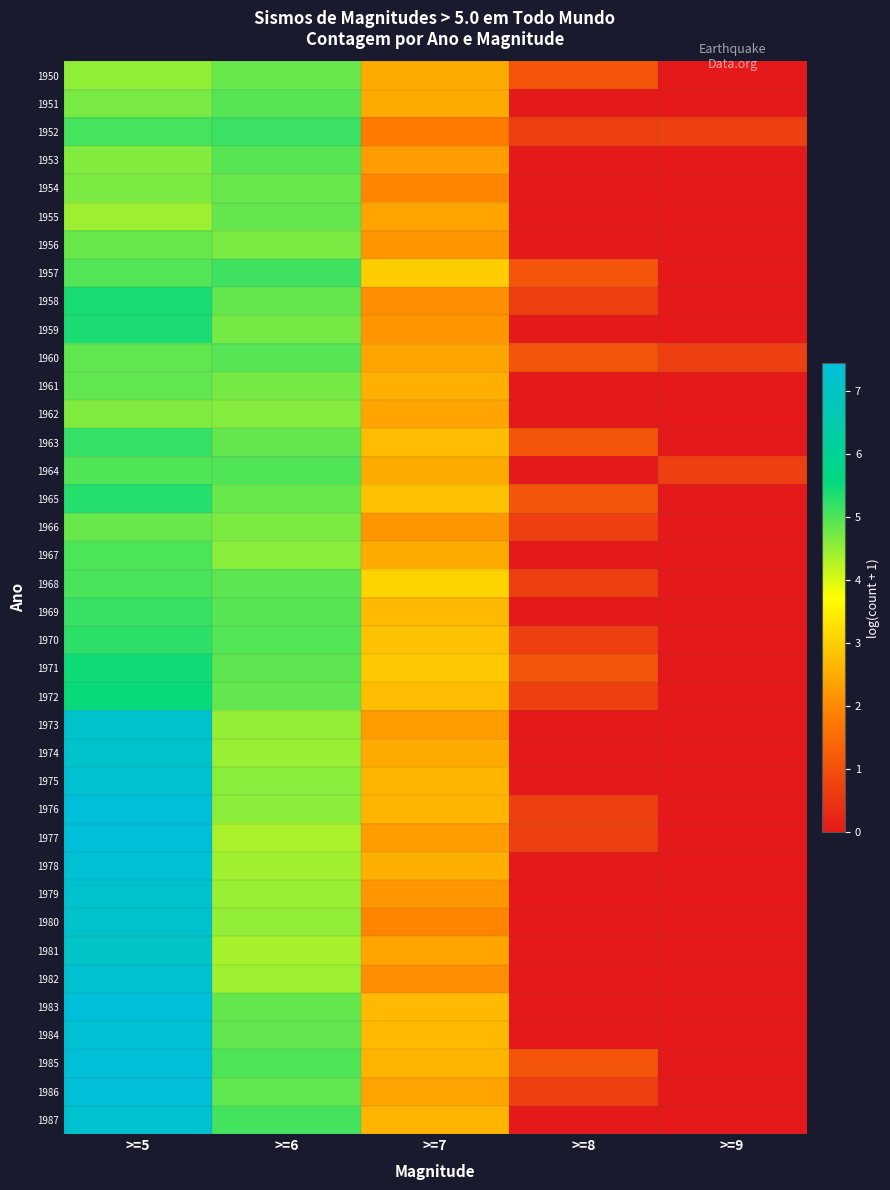

Which has a higher value, >=5 or >=9?

>=5